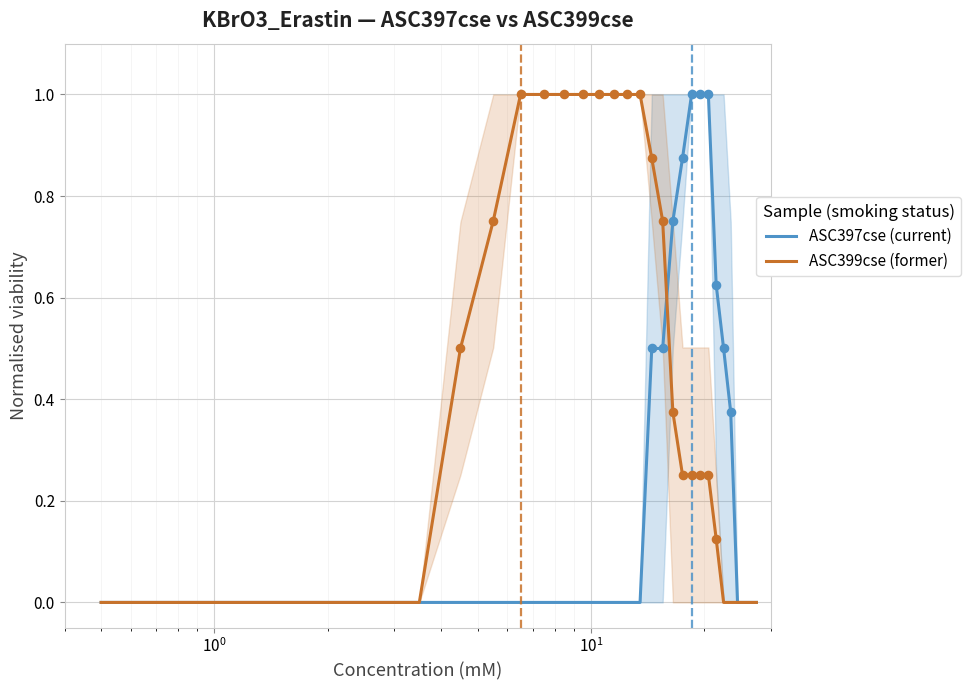

What are all the series names shown in the legend?

ASC397cse (current), ASC399cse (former)